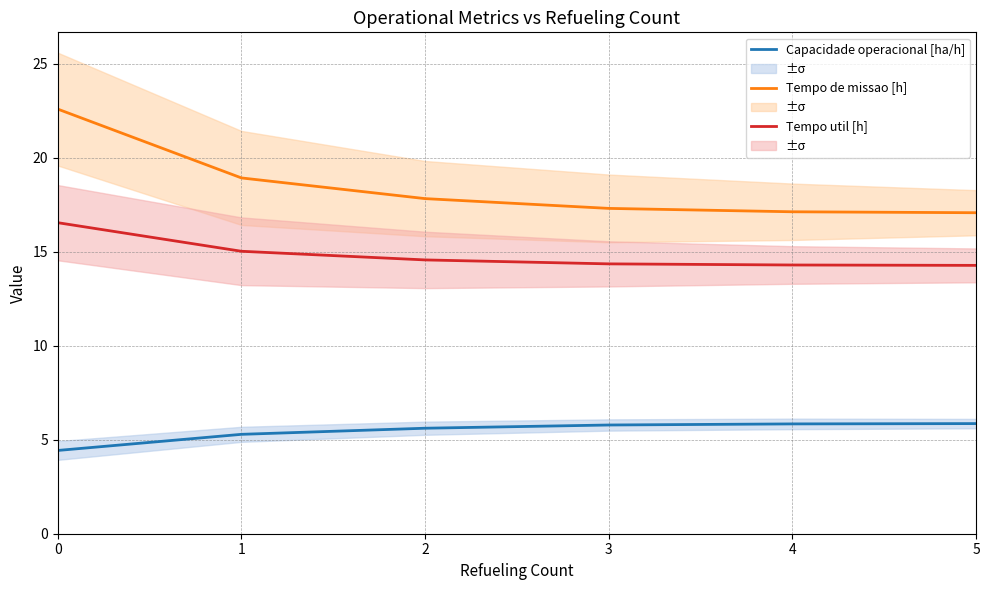

What are all the series names shown in the legend?

Capacidade operacional [ha/h], Tempo de missao [h], Tempo util [h]